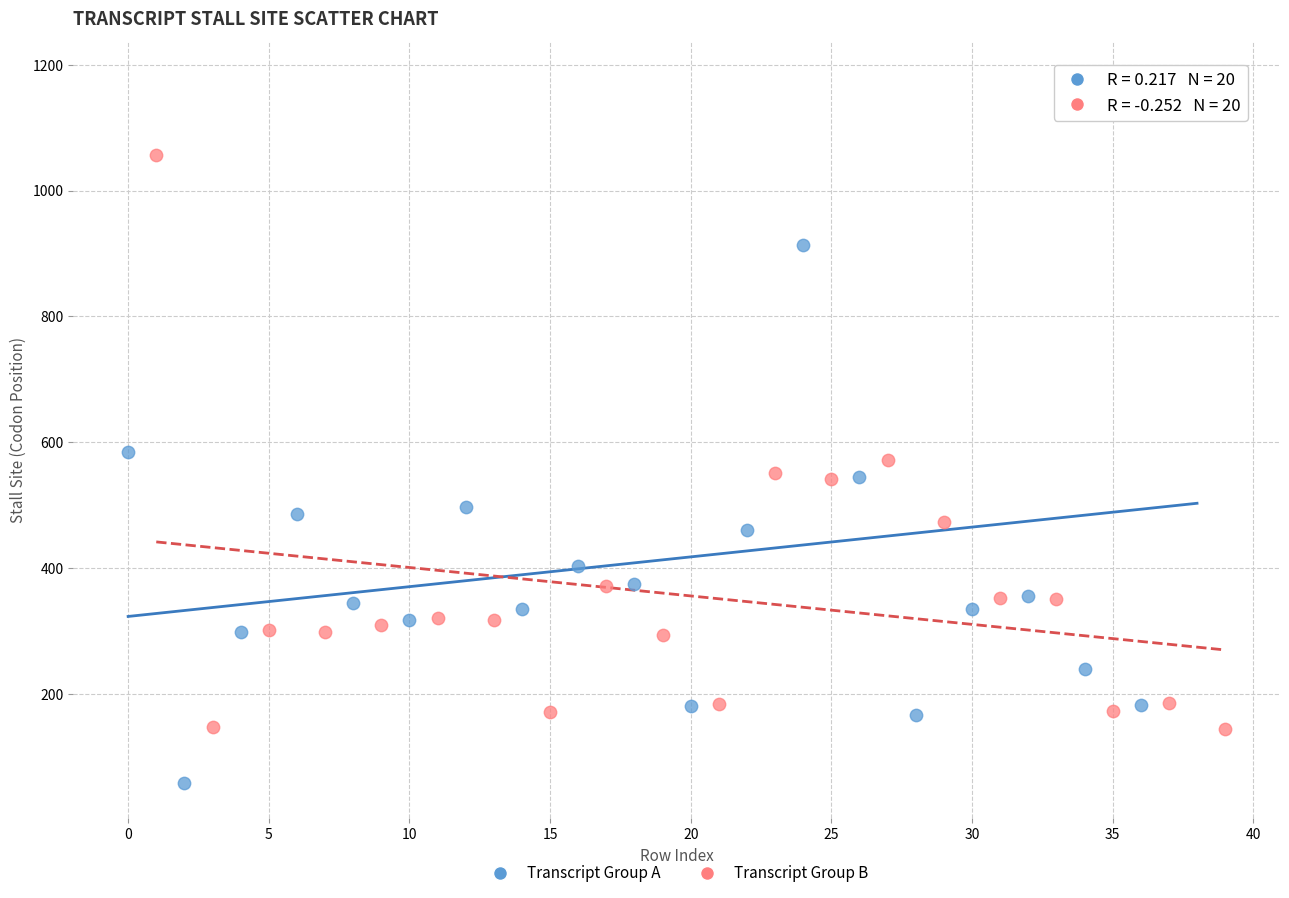

Which series contains the highest Y value?

Transcript Group A